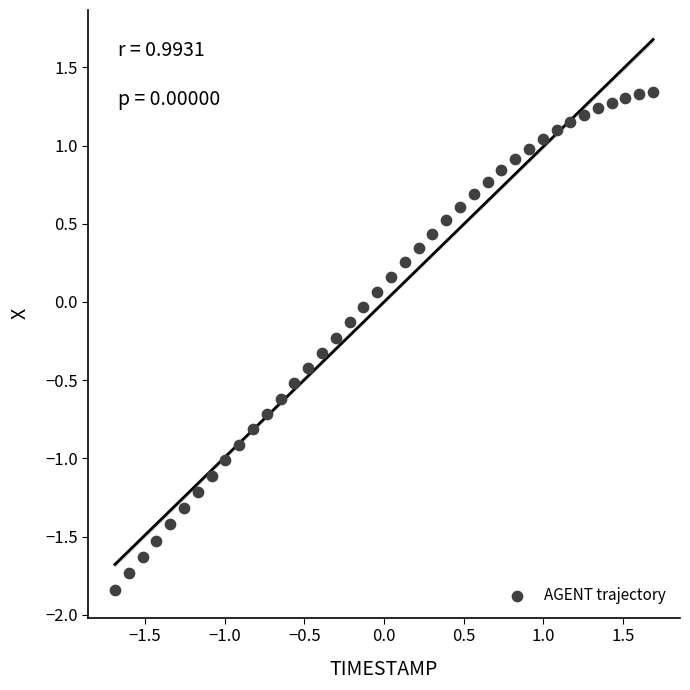

What is the range of X values (max minus min)?

3.4